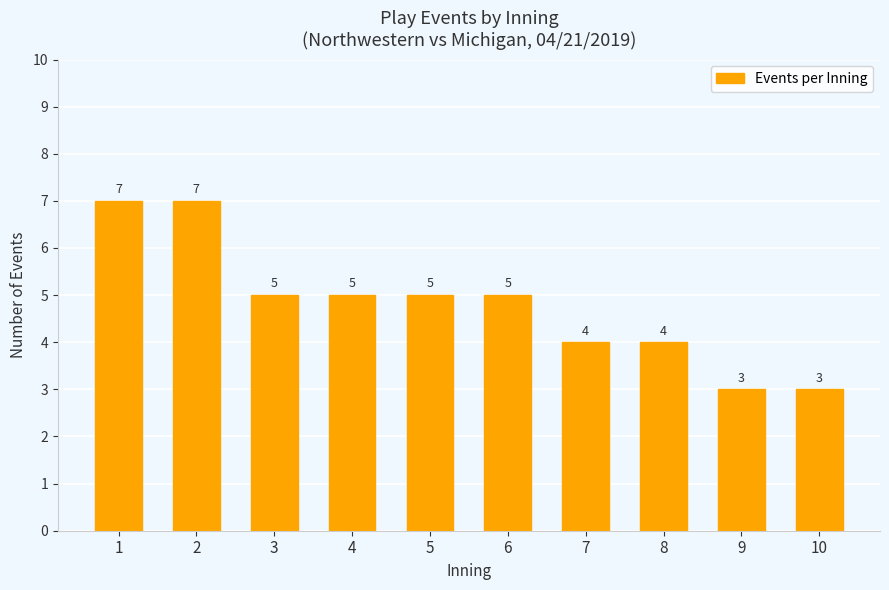

What is the change in value from 6 to 10?

-2